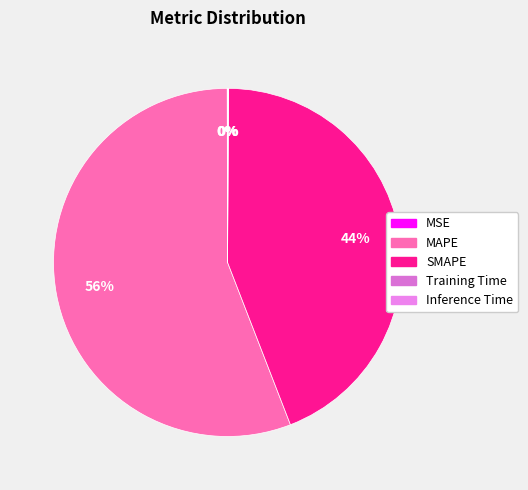

Is it true that MSE is 9% of the pie?

False